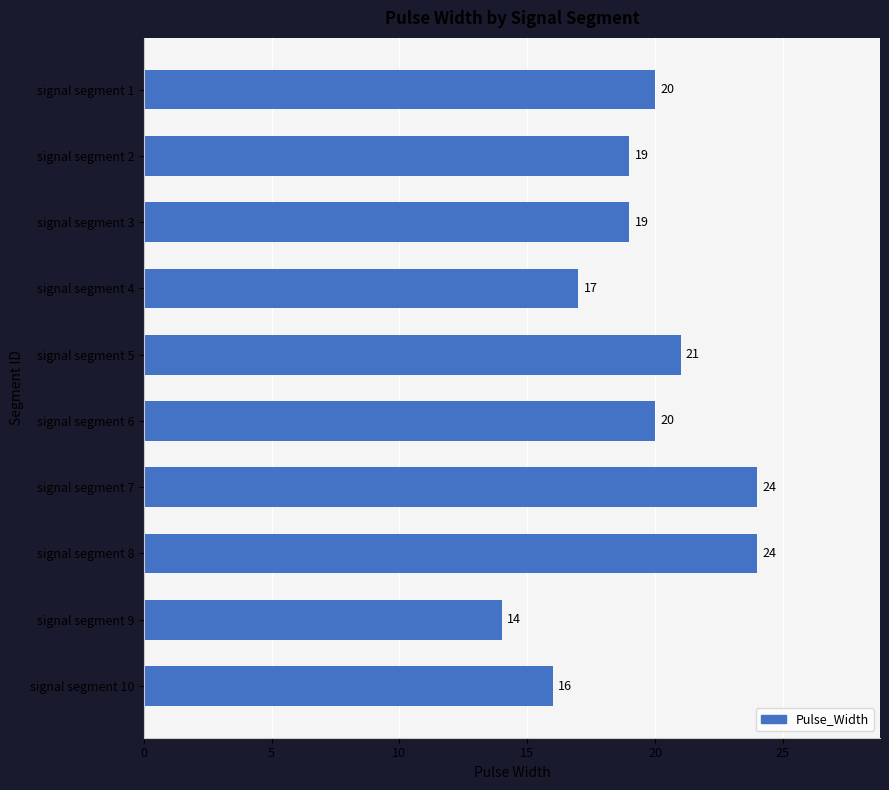

What is the greatest value displayed?

24